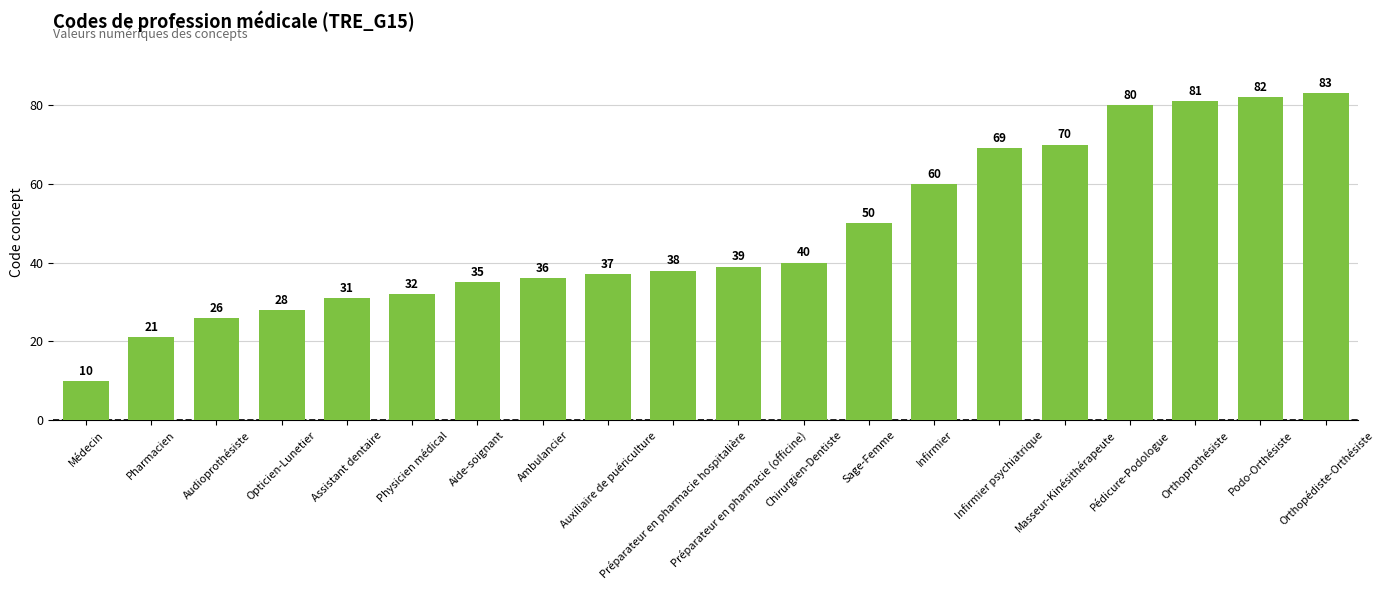

Reading right to left, extract all data points from this chart.

83	82	81	80	70	69	60	50	40	39	38	37	36	35	32	31	28	26	21	10